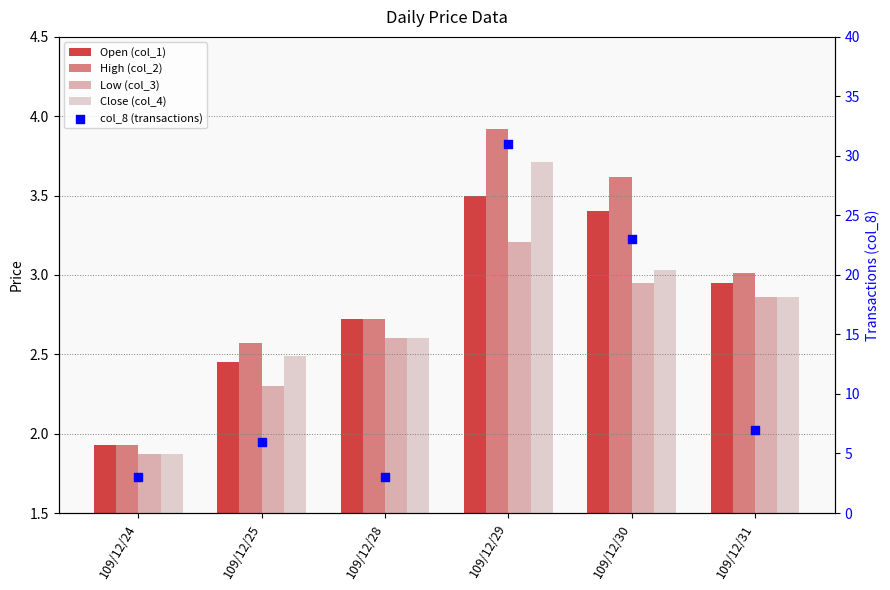

Is the value of Open (col_1) at 109/12/25 greater than the value of Close (col_4) at 109/12/24?

Yes